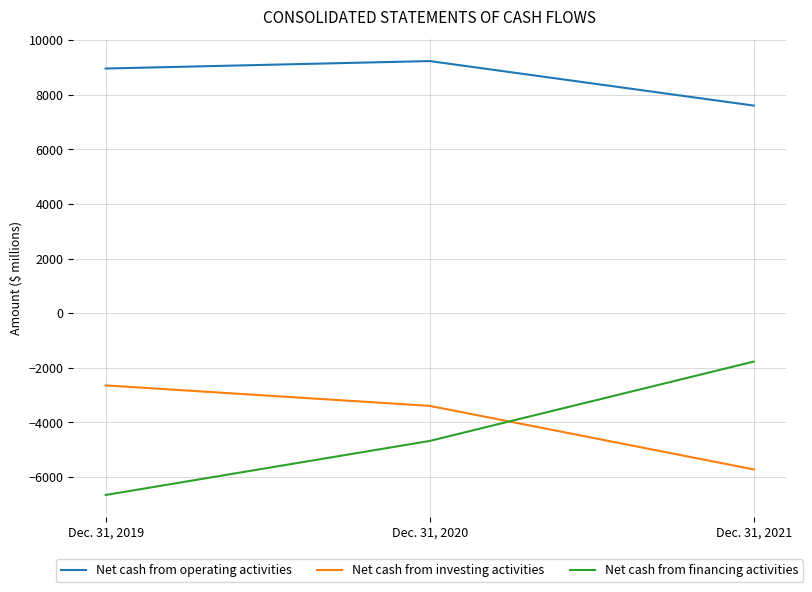

Reading right to left, transcribe all the data shown in this chart.

Net cash from operating activities: 7602	9232	8959
Net cash from investing activities: -5720	-3393	-2643
Net cash from financing activities: -1771	-4677	-6655